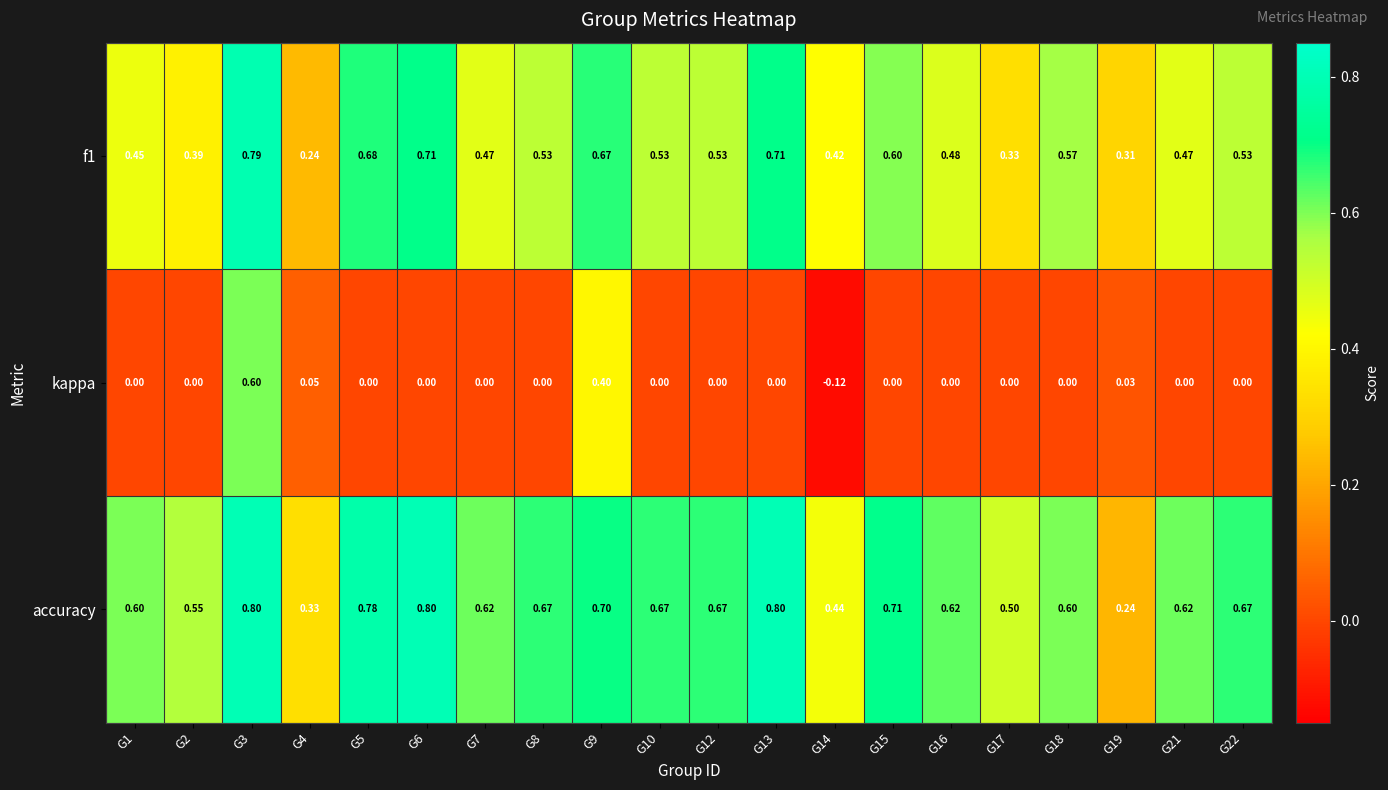

At how many categories does at least one series exceed 0?

20